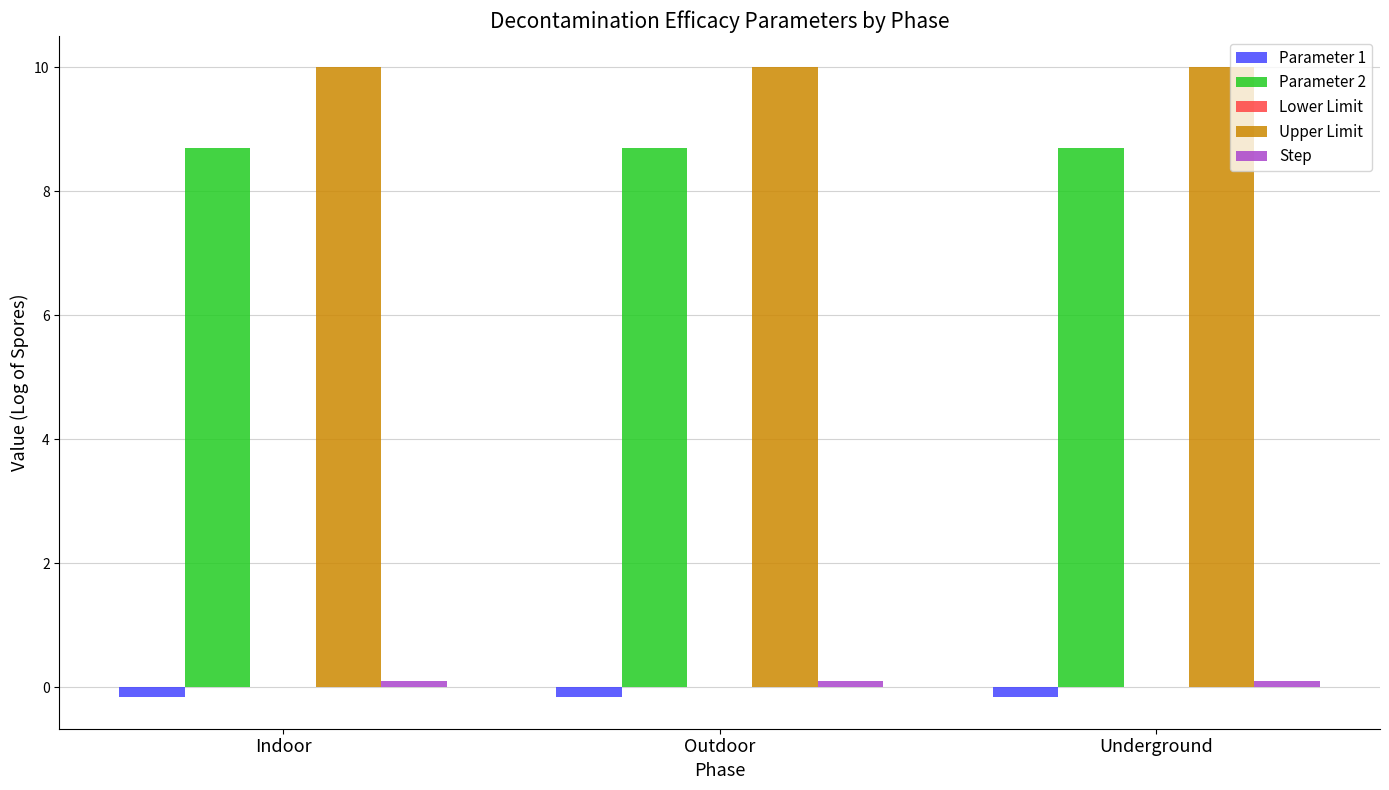

What is the sum of all Parameter 1 values?

-0.5